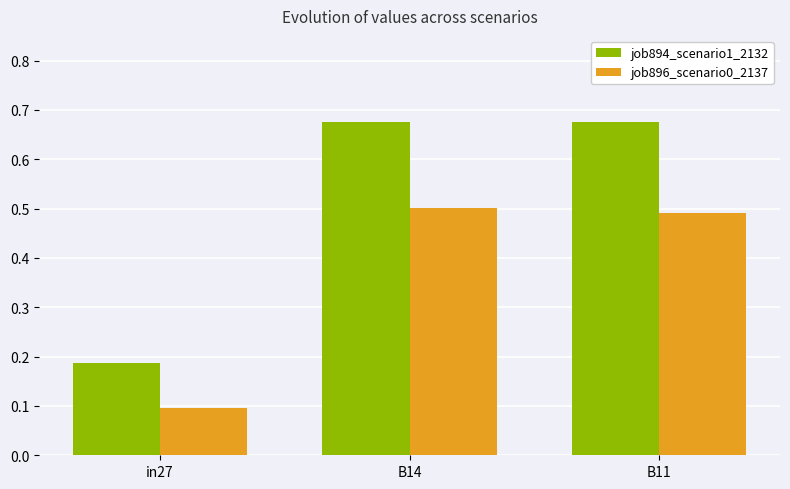

At how many categories does at least one series exceed 0?

3